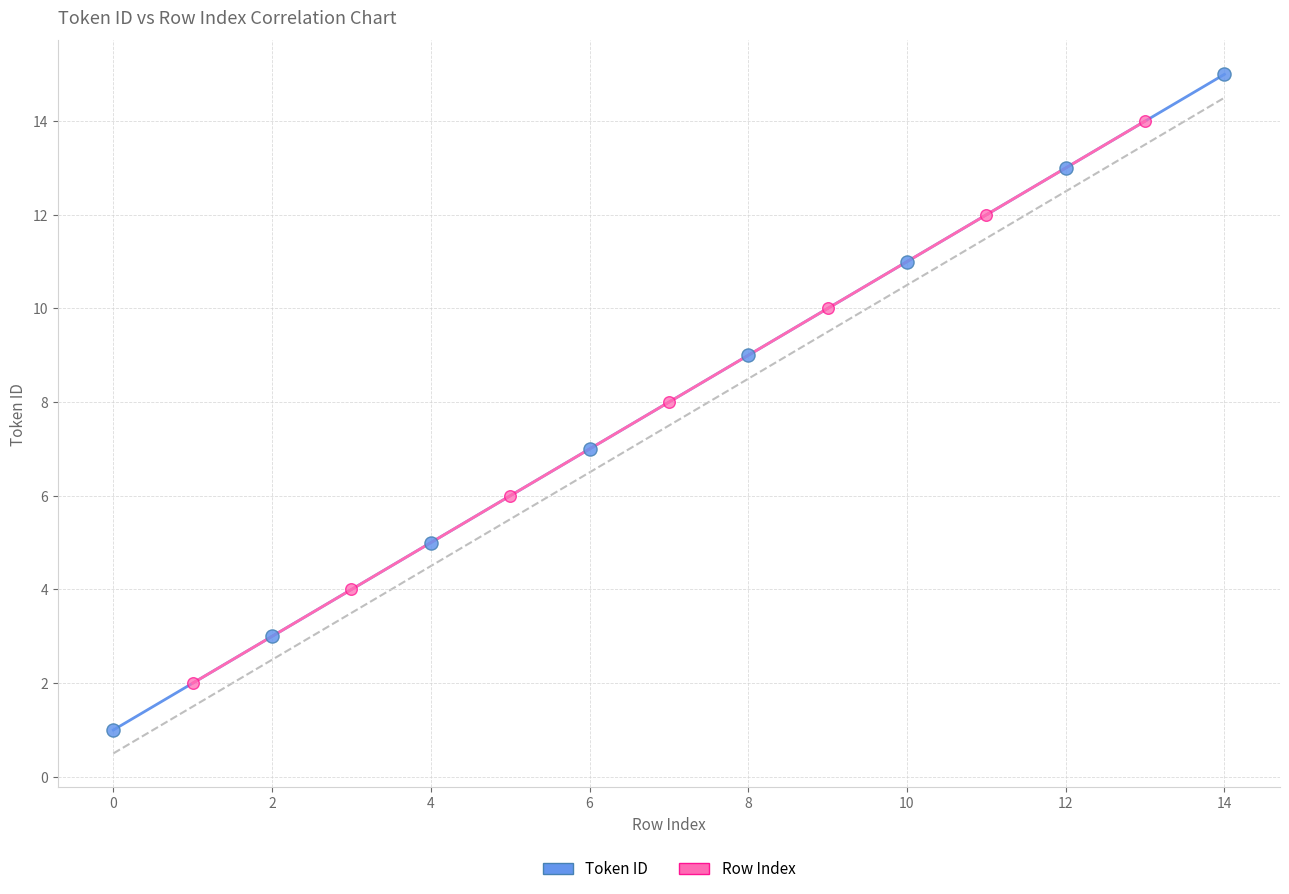

Which series has the widest spread of Y values?

Token ID